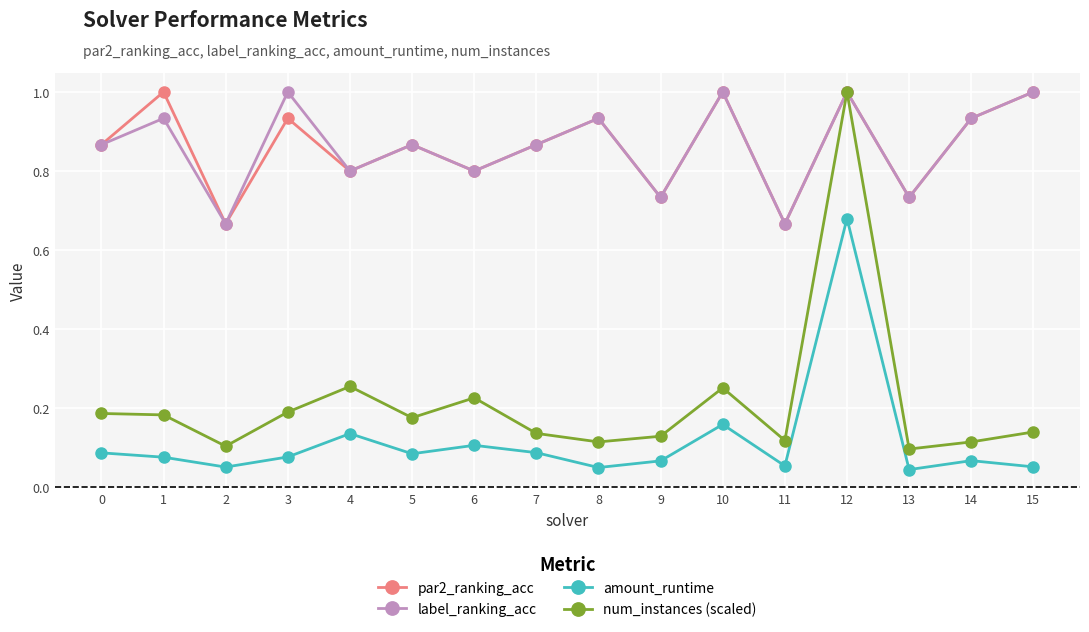

Is it true that amount_runtime equals 0.1 at 13?

False